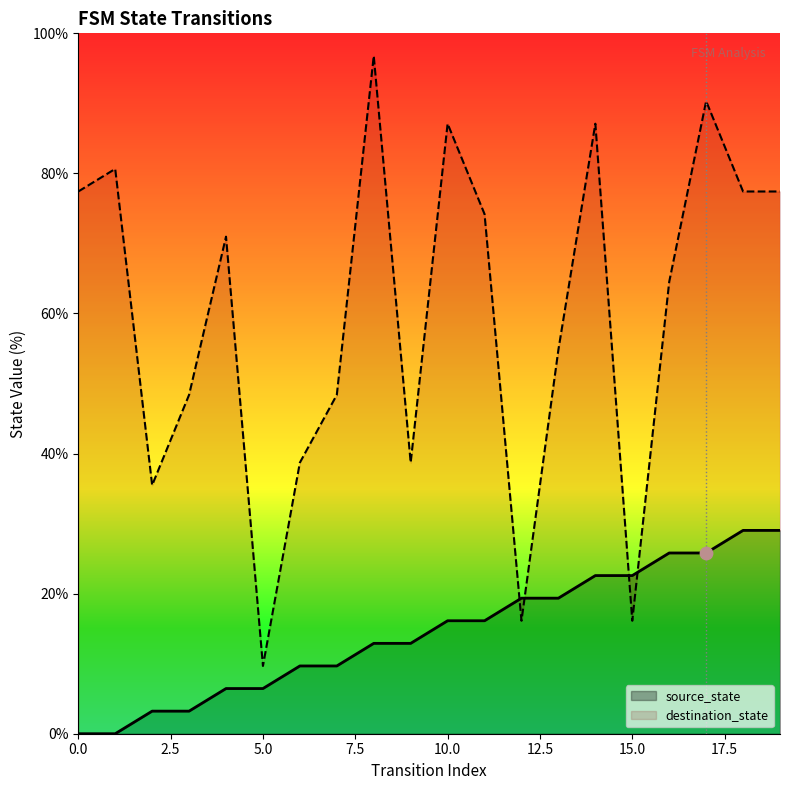

At how many categories does at least one series exceed 16?

19